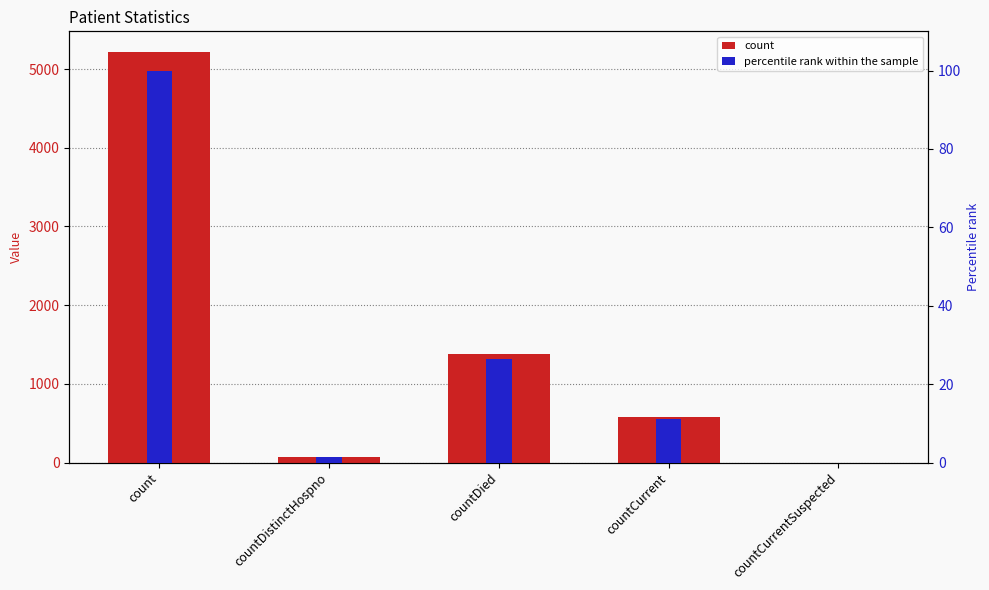

What is the label of the 5th bar from the left?

countCurrentSuspected